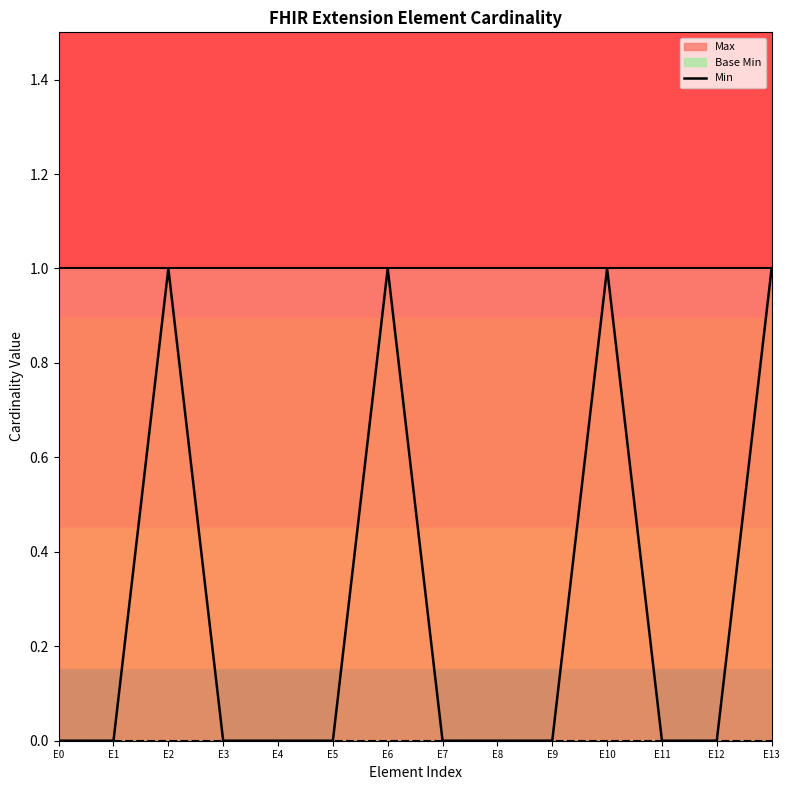

The value at E1 is 0. True or false?

False